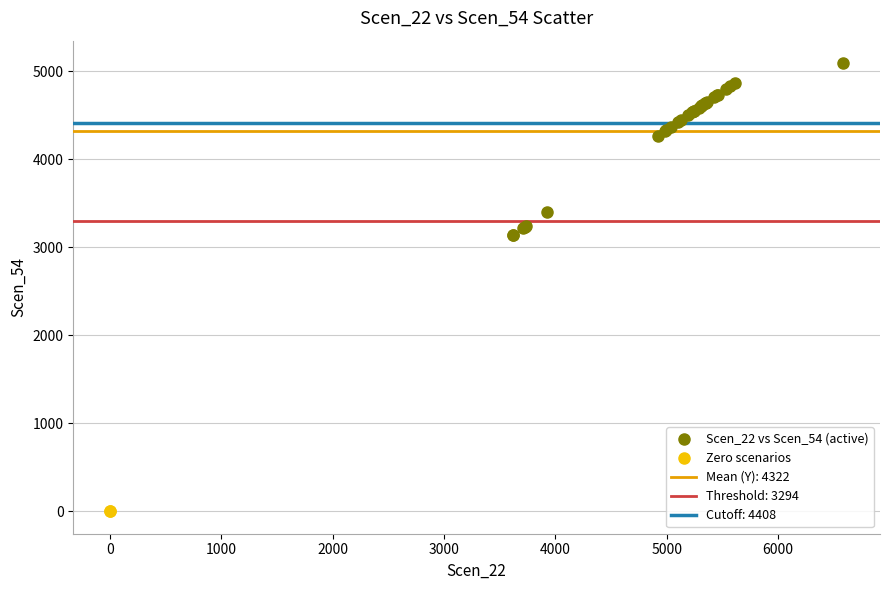

Which series reaches the maximum Y coordinate?

Scen_22 vs Scen_54 (active)